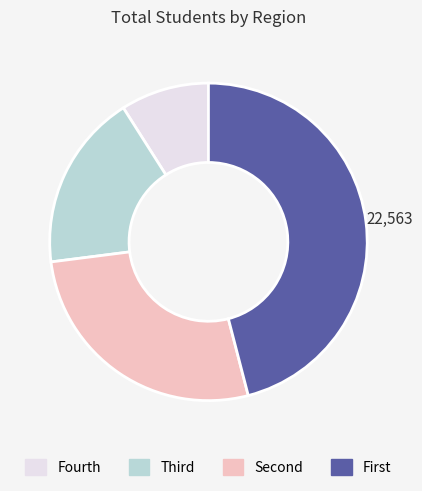

Which category has the smallest portion of the pie?

Fourth